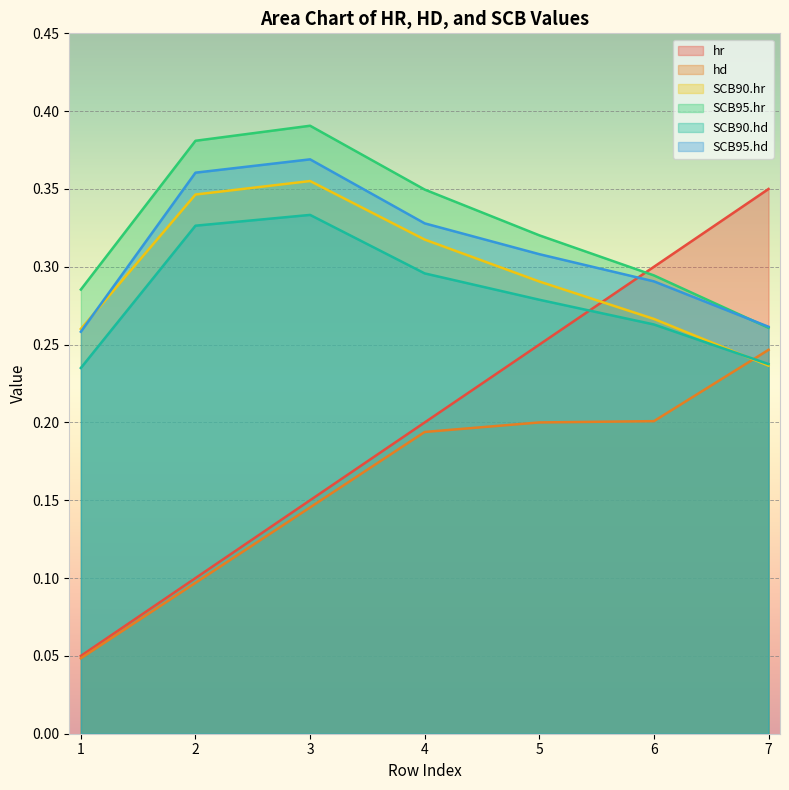

Between 7 and 4, which is larger?

7